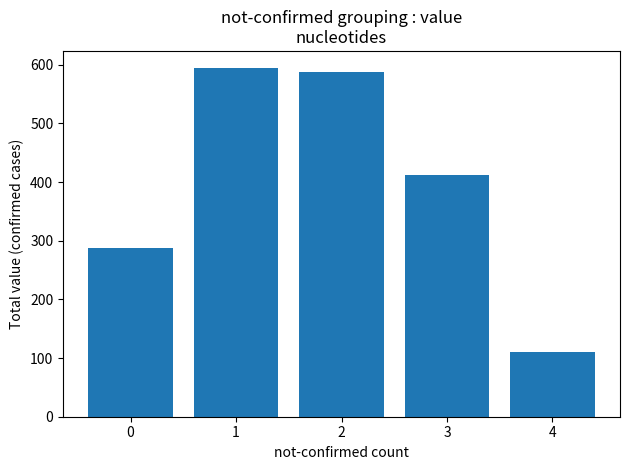

What value does the data have at 4, to the nearest 10?

110